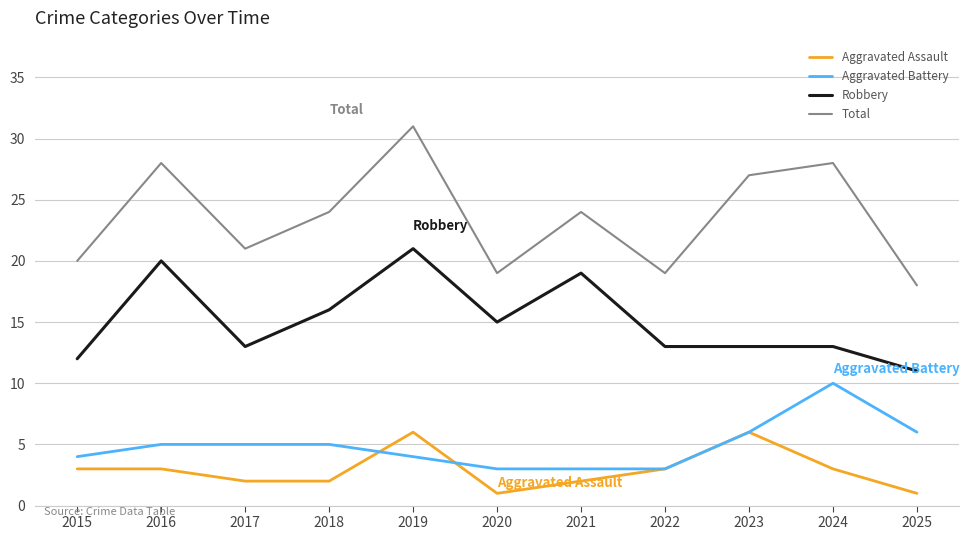

What is the approximate value of Robbery at 2023?

13